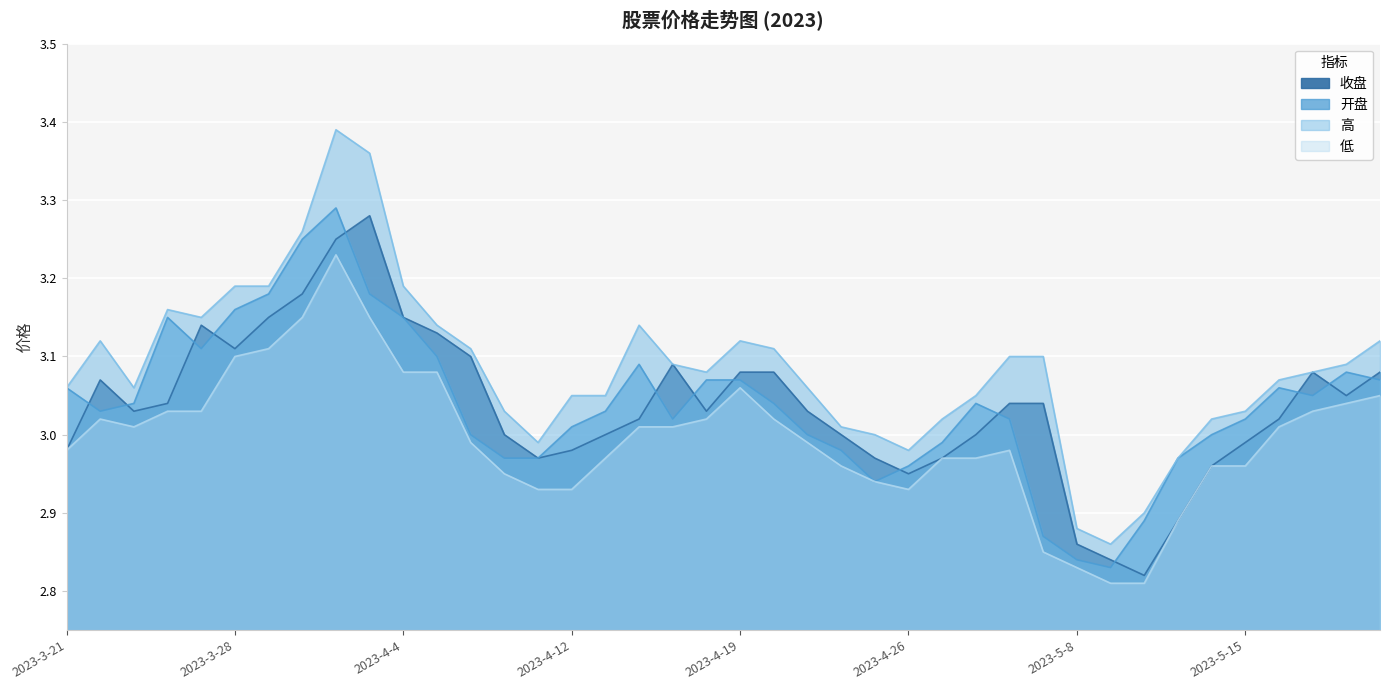

What is the label of the 30th point from the right?

2023-4-4